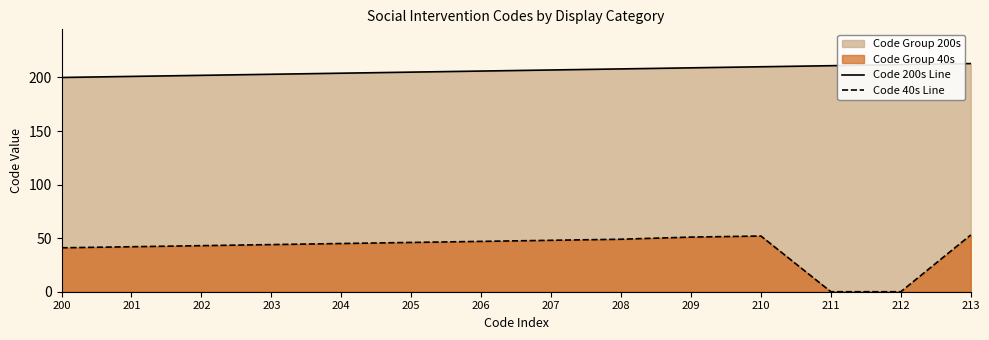

What is the approximate value of Code 200s Line at 209?

209